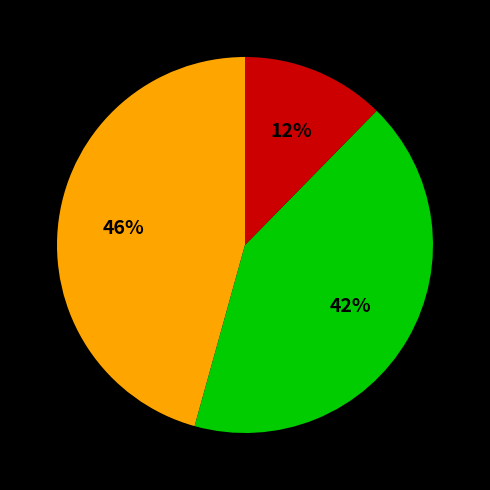

Does any single category account for the majority?

No